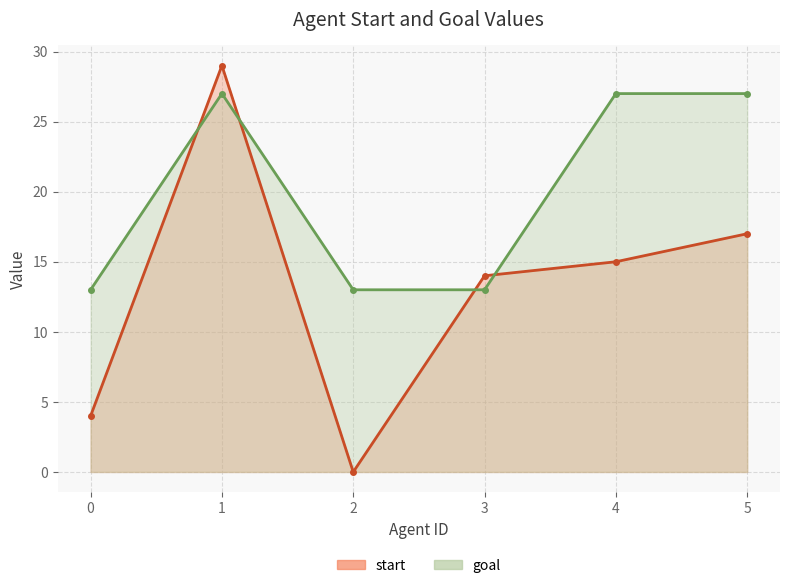

Which label corresponds to the smallest value in the chart?

2